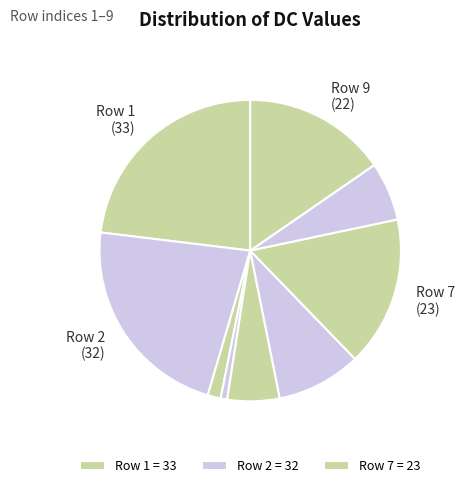

To the nearest percent, what is the difference between the largest and smallest slice percentages?

22%